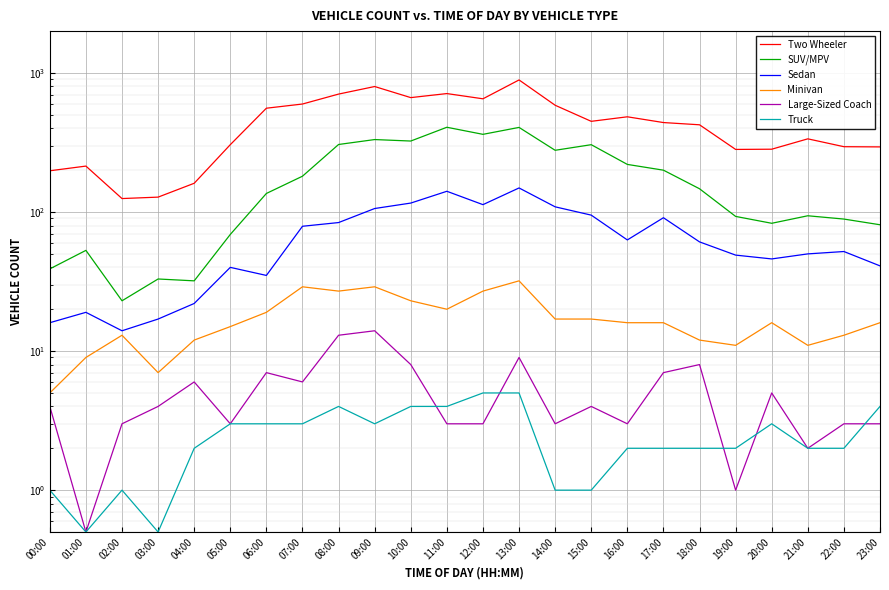

How many lines are shown in the chart?

6